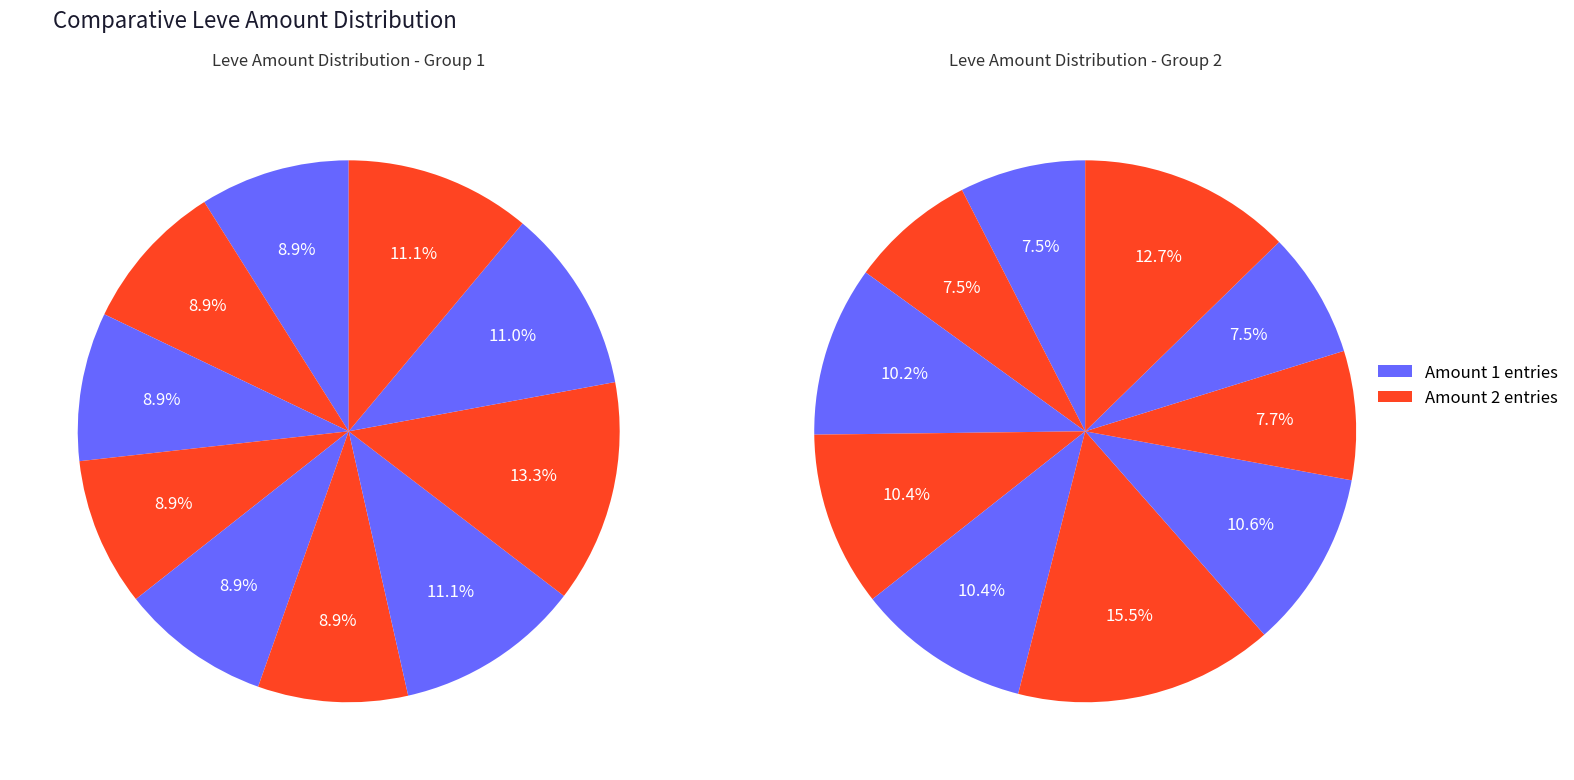

What is the difference between the highest and lowest values at 2?

118